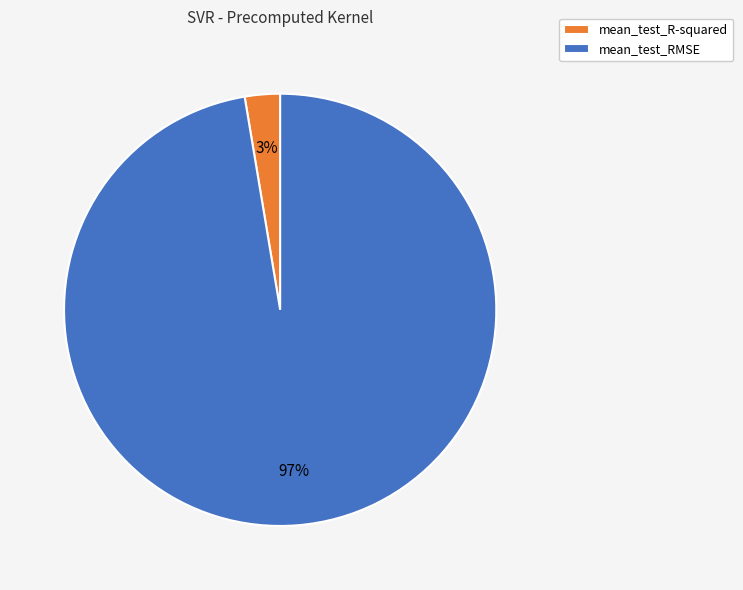

Which category has the biggest portion of the pie?

mean_test_RMSE